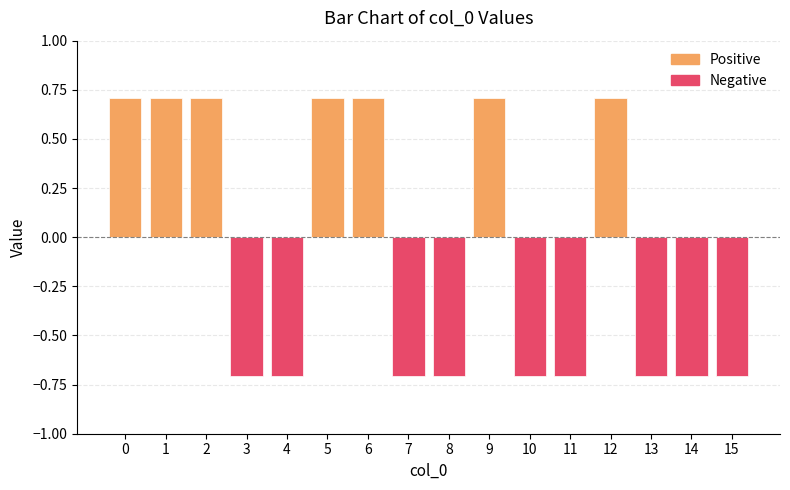

How many values are below 0?

9